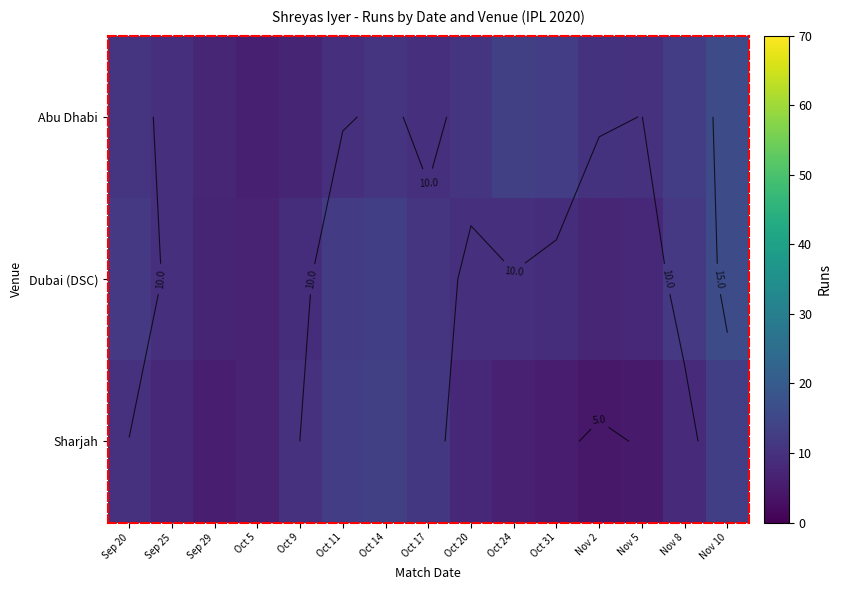

At which label does Dubai (DSC) first exceed 9?

Sep 20